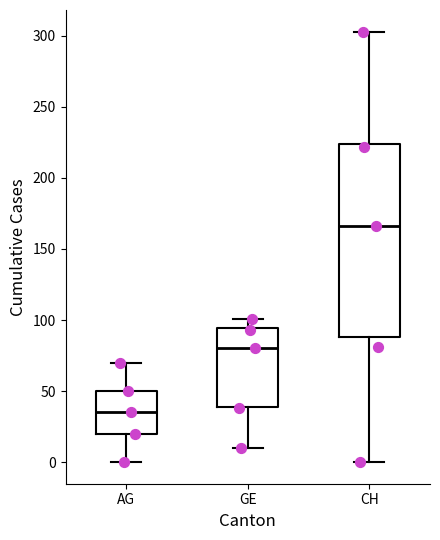

Which box has the highest median line?

CH